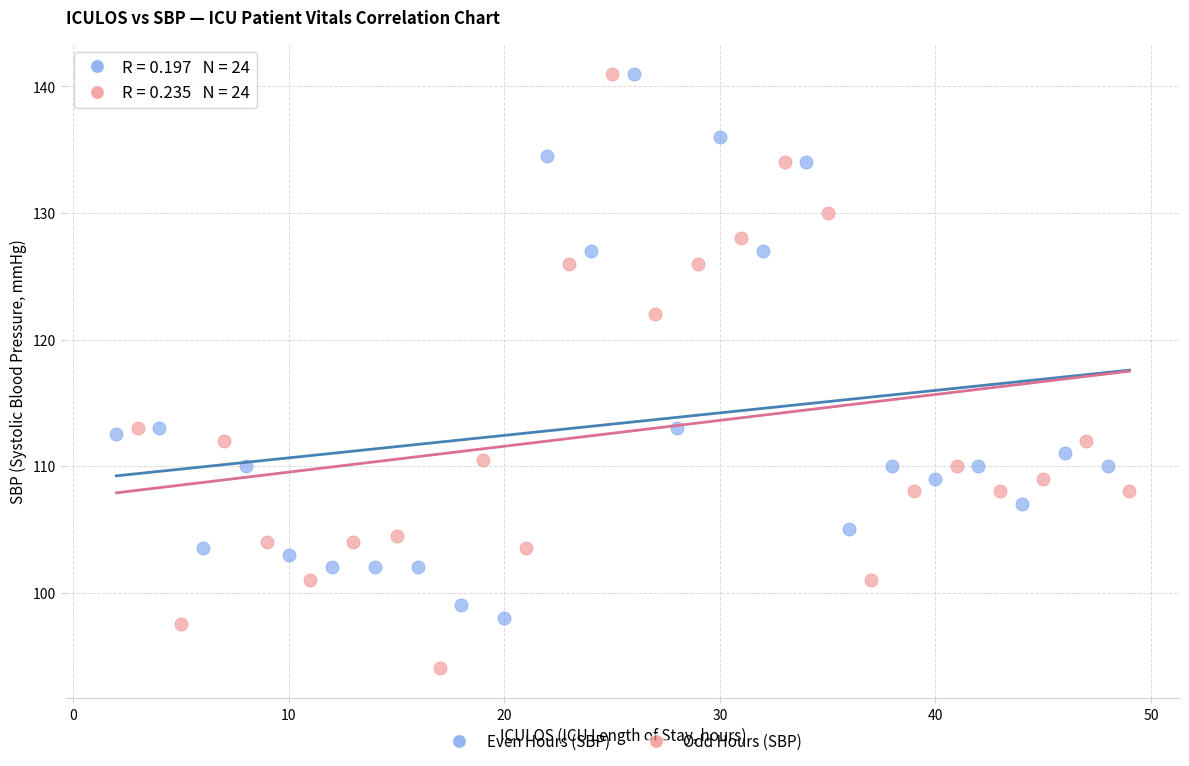

What are all the series names shown in the legend?

Even Hours (SBP), Odd Hours (SBP)